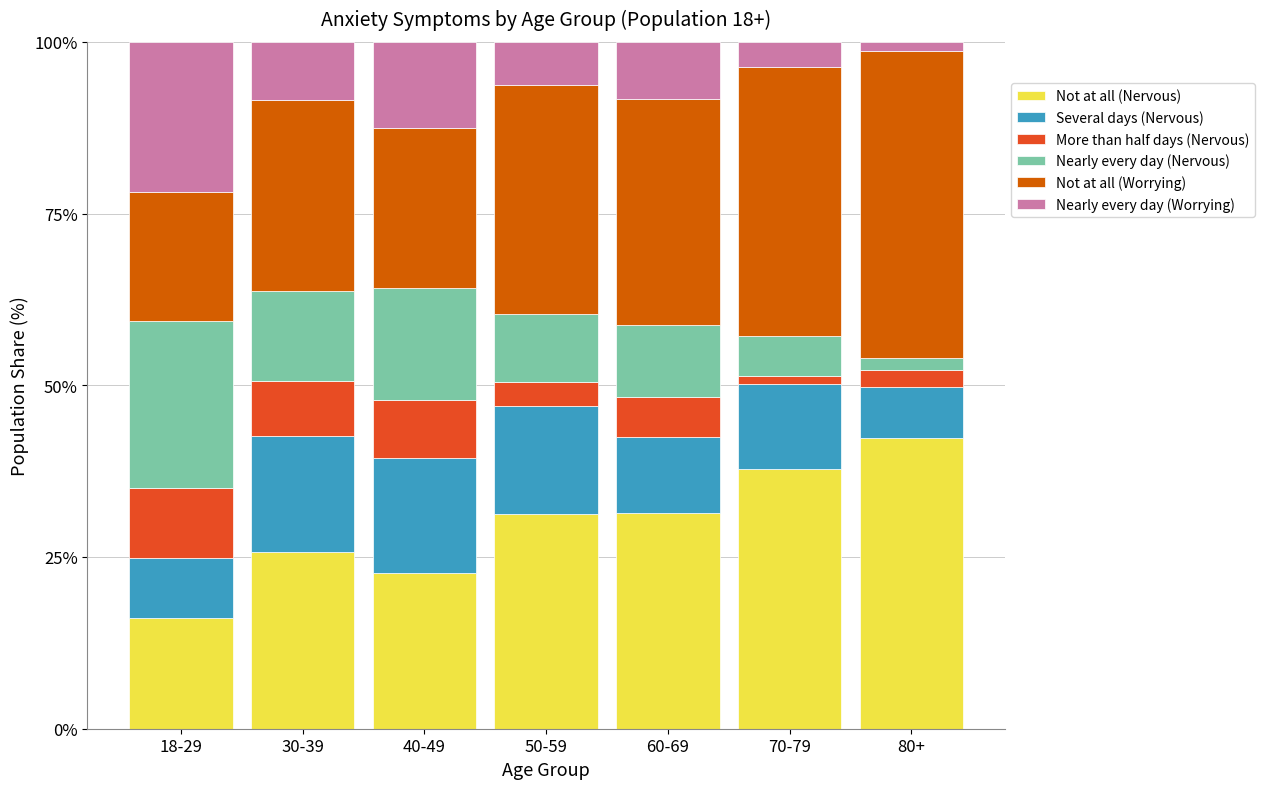

What is the lowest value of the Not at all (Nervous) series?

16.2